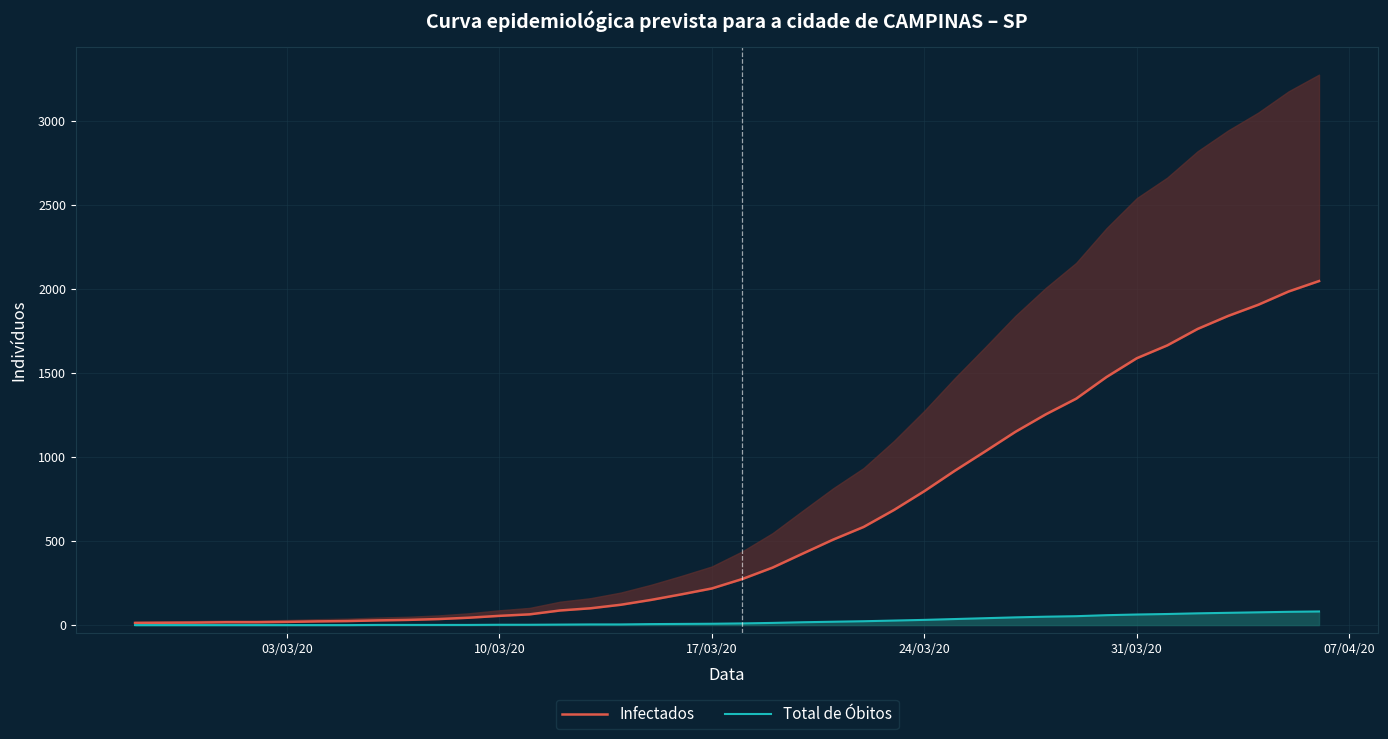

The value of Infectados at 20 is 132. True or false?

False